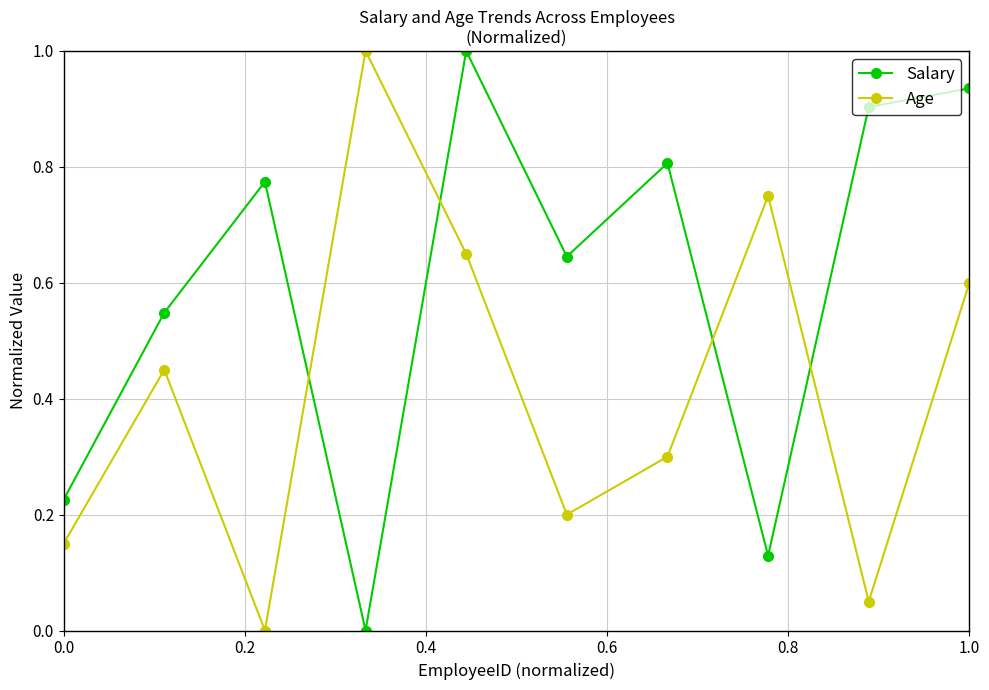

True or false: Salary has more than 0 interior local peaks.

True